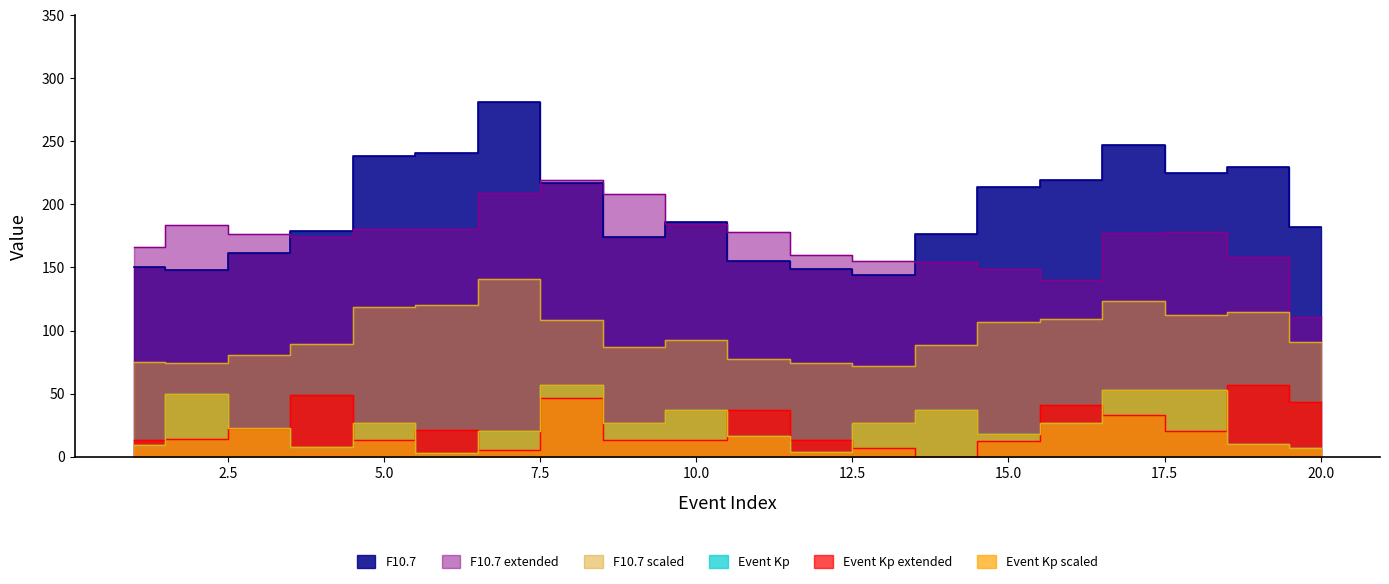

Which category has the highest value across all series?

7